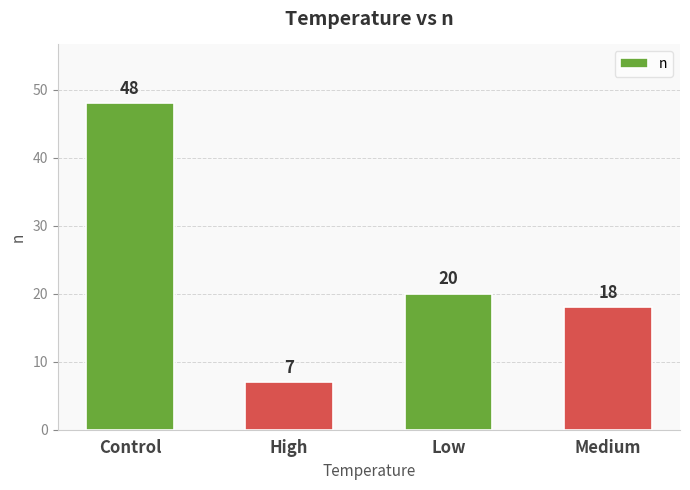

List the labels in order of value, largest first.

Control, Low, Medium, High